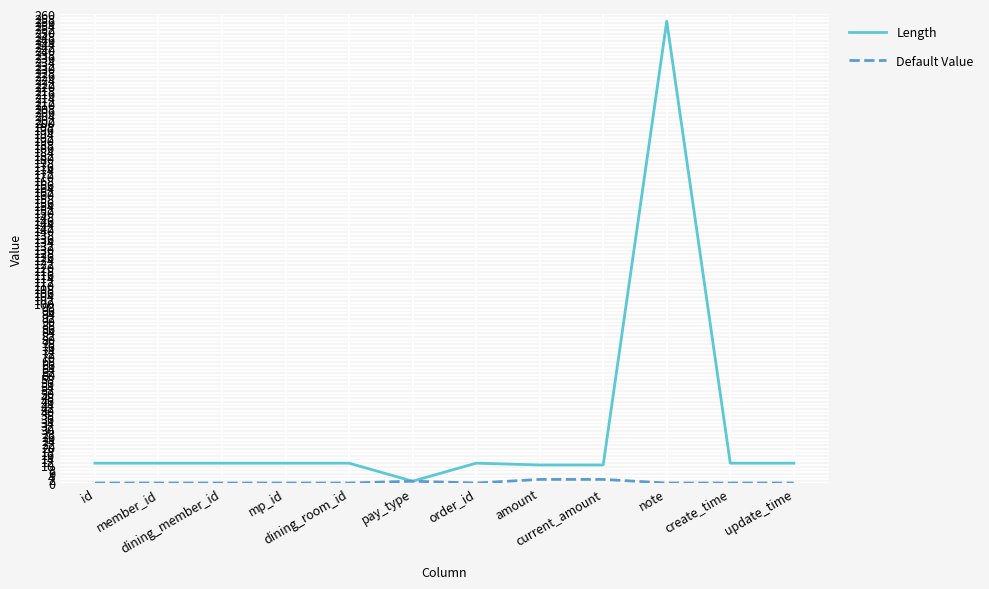

What is the maximum value for Length?

256